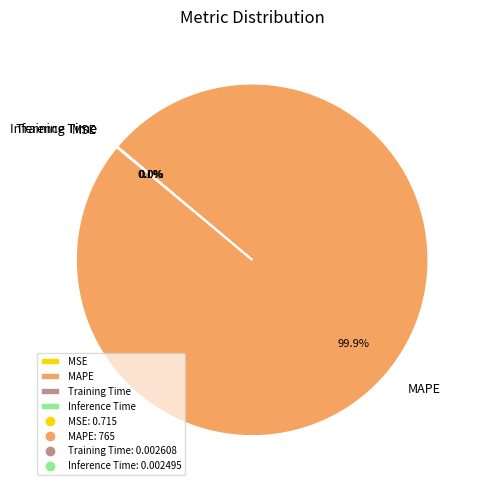

What percentage is NOT represented by MAPE?

0.1%